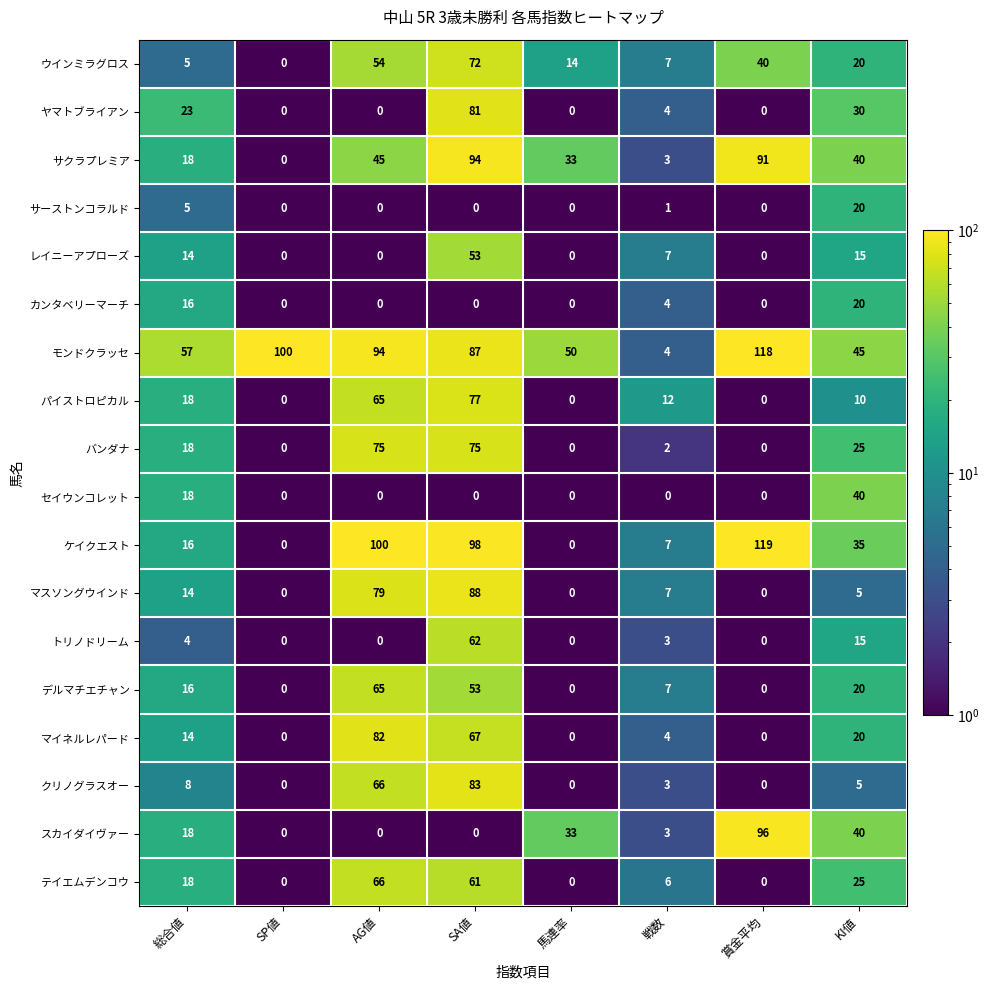

How many data points in バンダナ are less than 18?

4